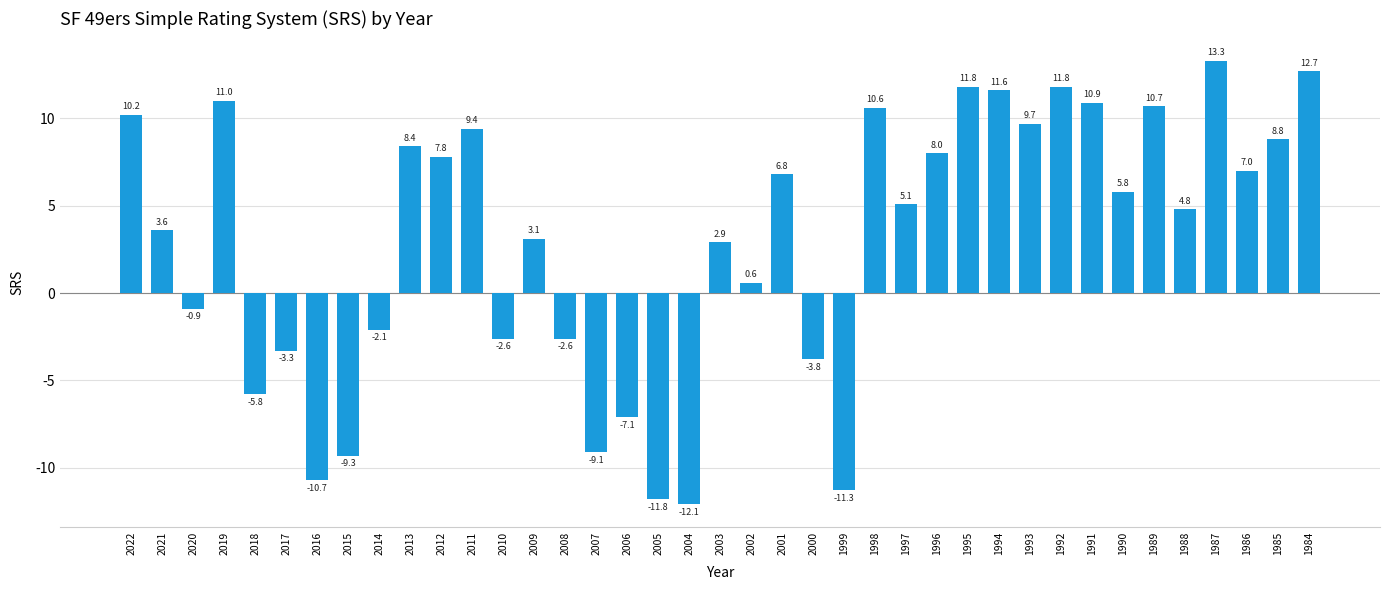

What value does the data have at 2017?

-3.3